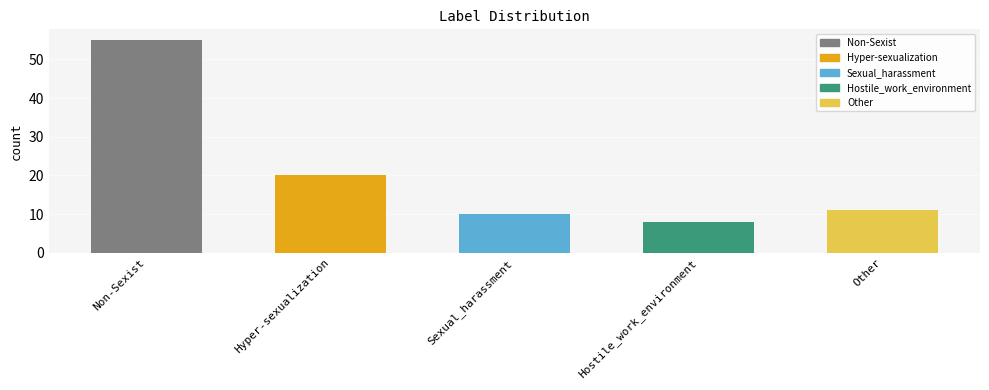

What is the approximate value at Other, to the nearest 10?

10